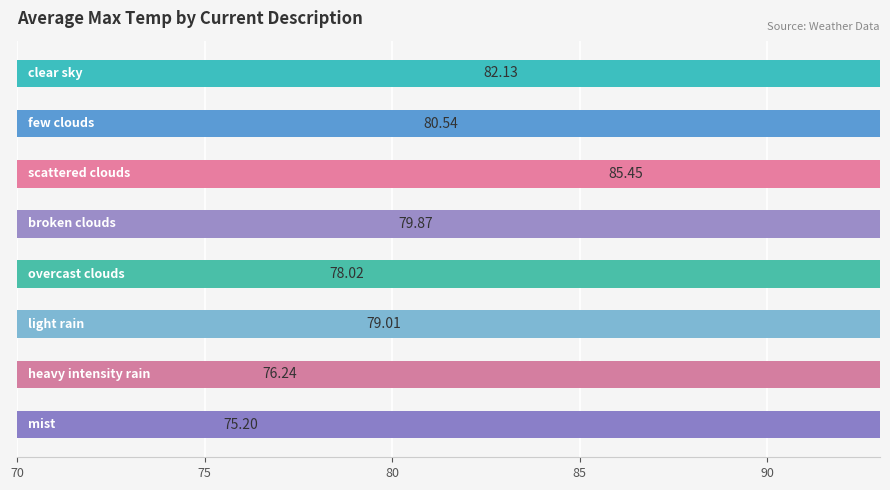

Which category has the lowest value across all series?

mist